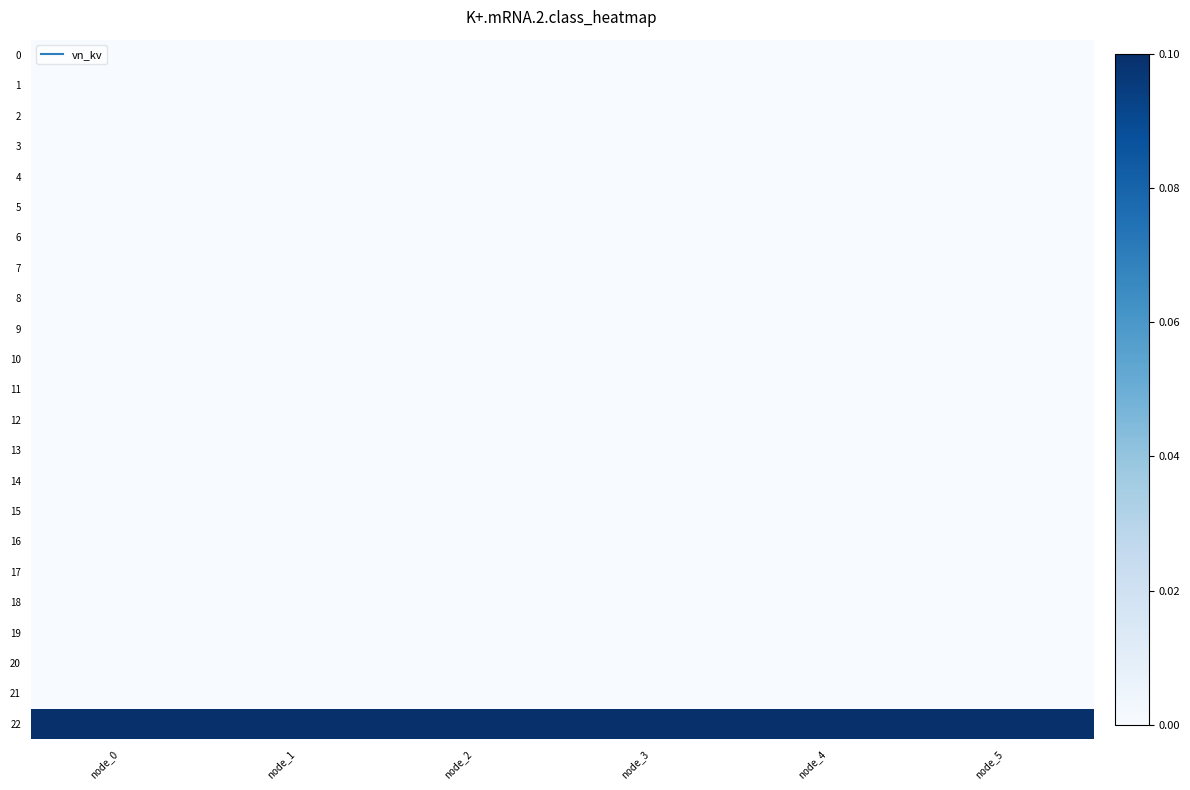

At which category does the chart reach its minimum across all series?

node_0